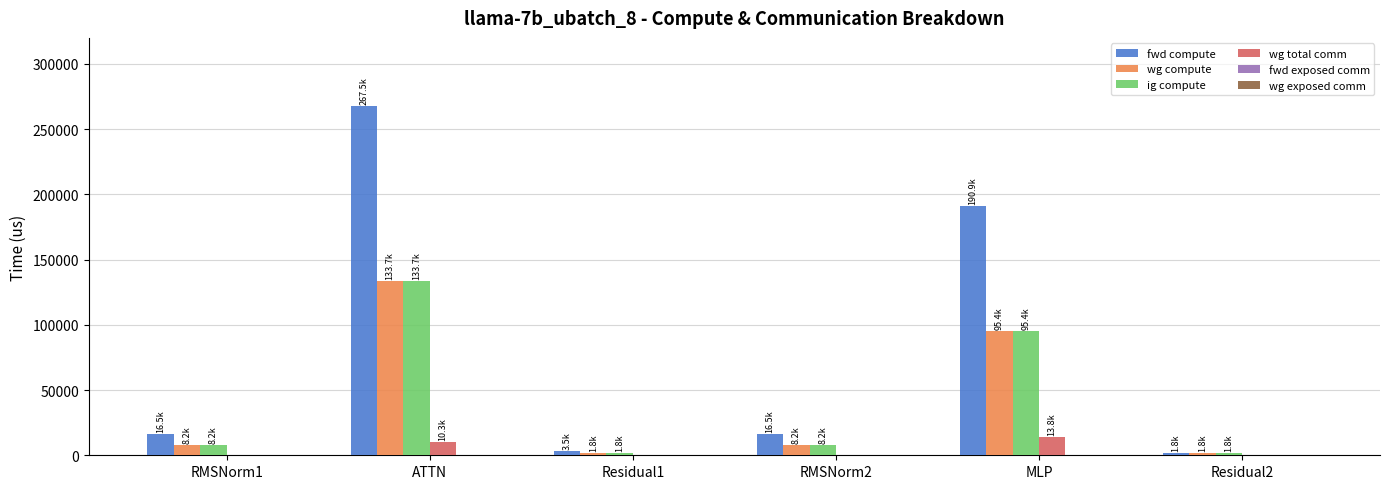

At which label does wg compute first exceed 8233?

RMSNorm1